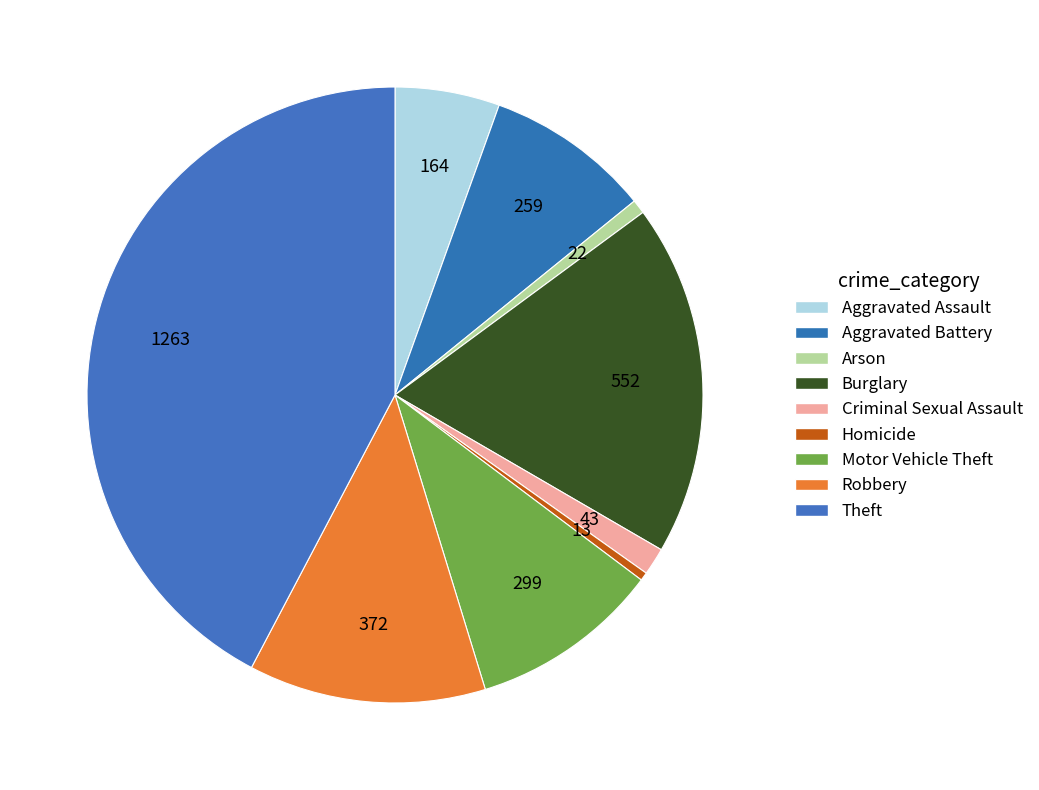

Is there a majority slice in this chart?

No